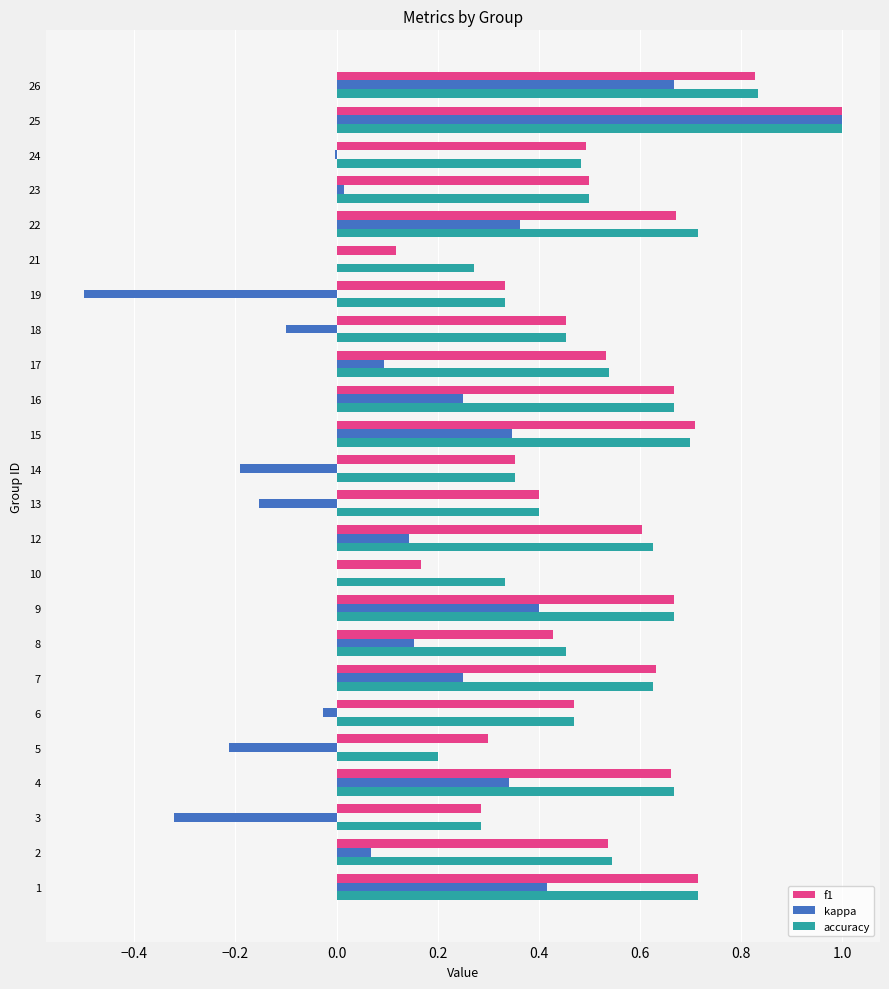

At which category is the sum across all series the highest?

25